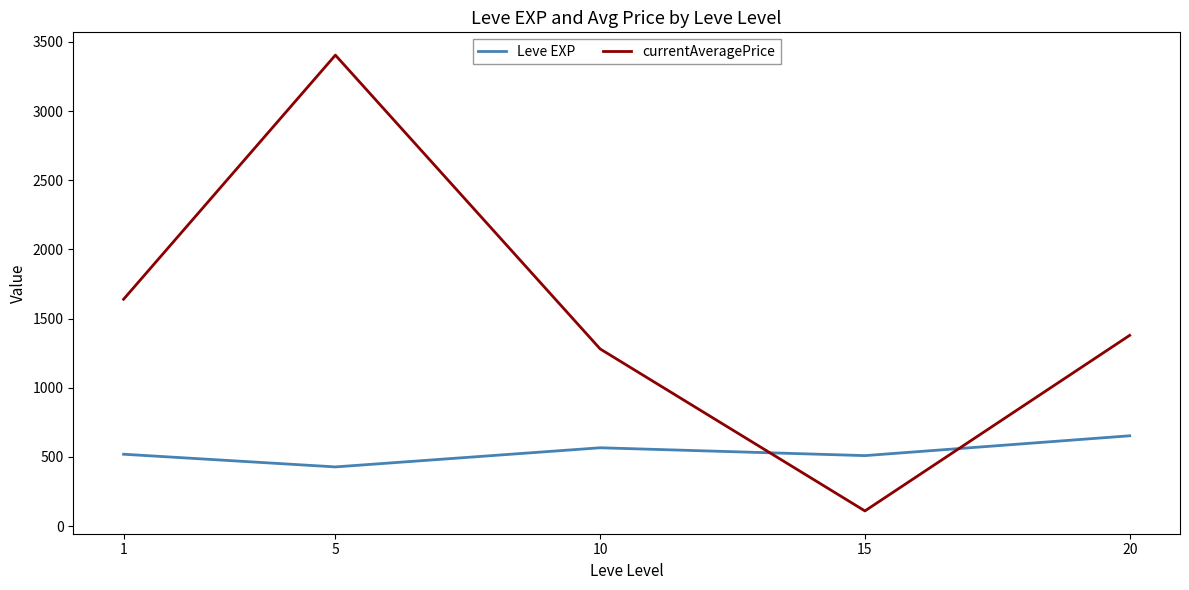

What value does the Leve EXP series have at 20?

653.3